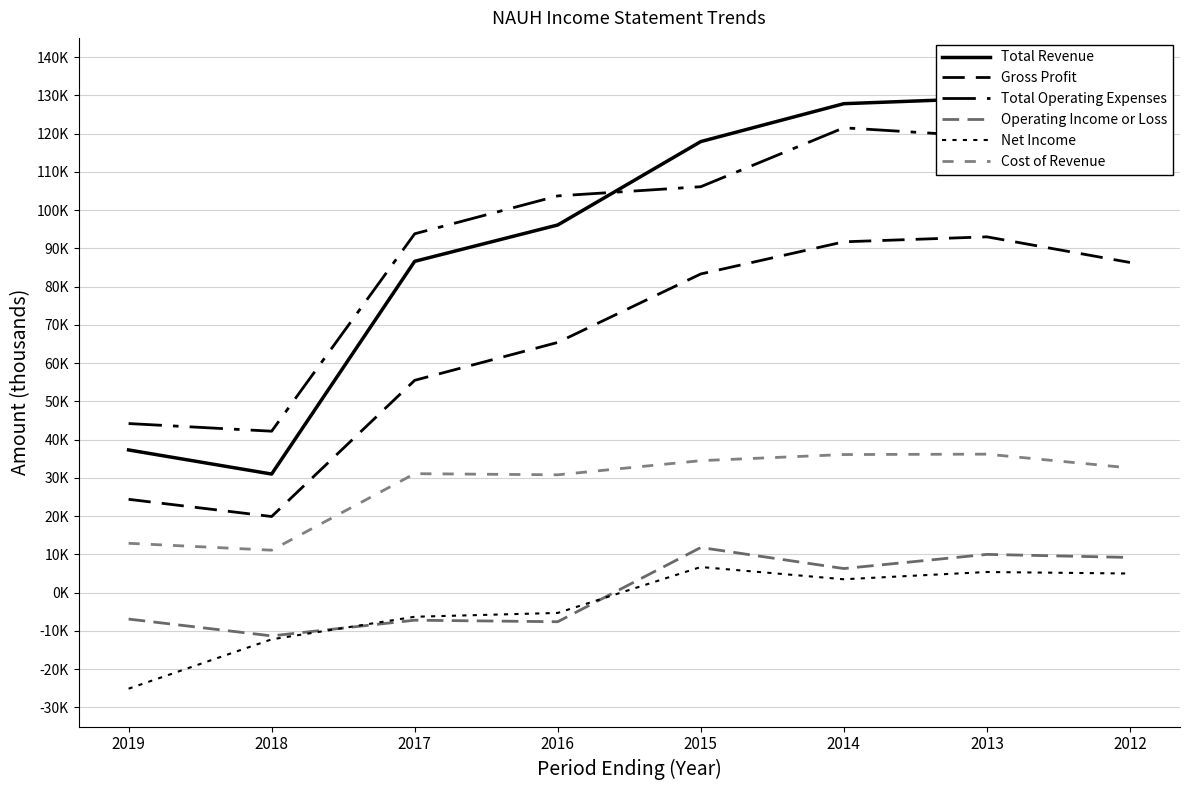

True or false: Cost of Revenue and Total Revenue intersect in this chart.

False